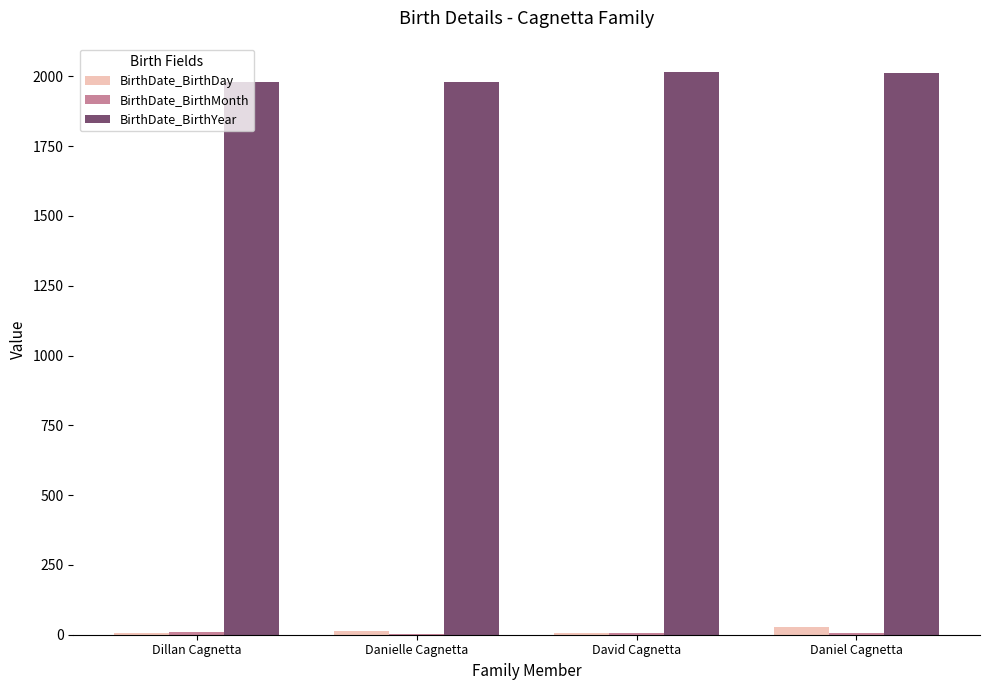

Does the chart contain stacked bars?

No